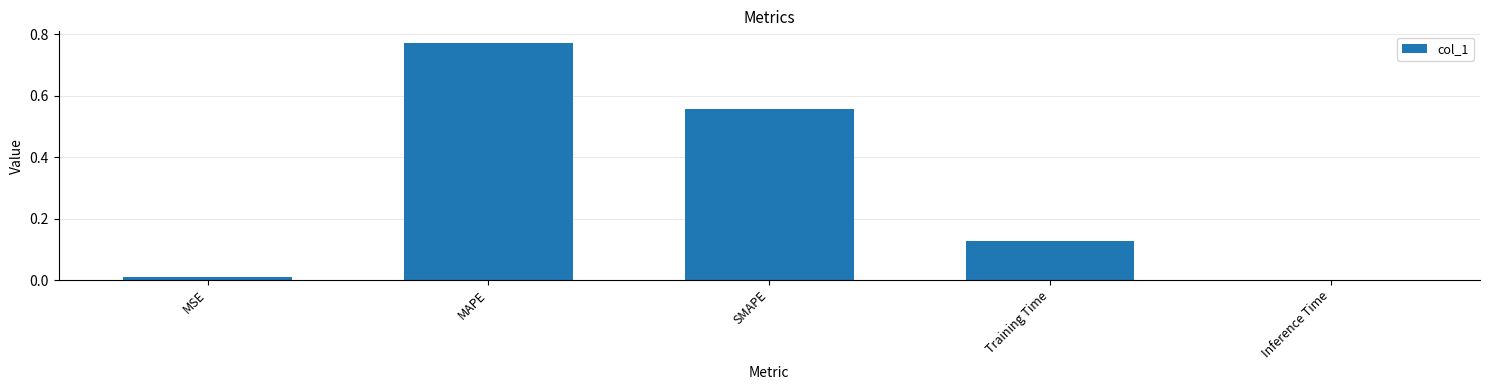

The chart shows a value of 0.0 at MSE. True or false?

True